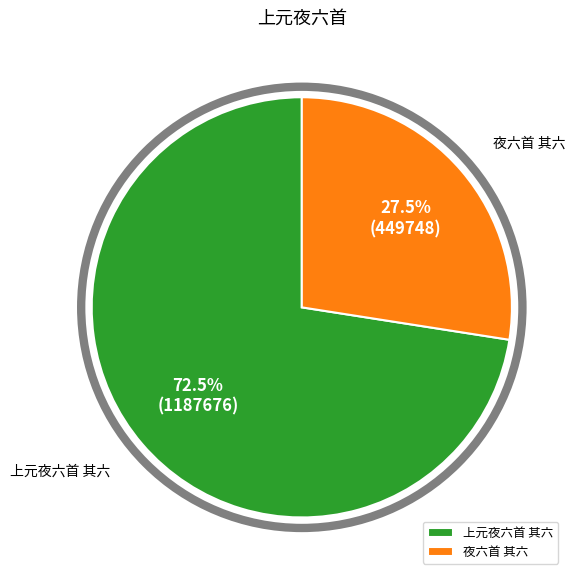

Between 夜六首 其六 and 上元夜六首 其六, which is larger?

上元夜六首 其六